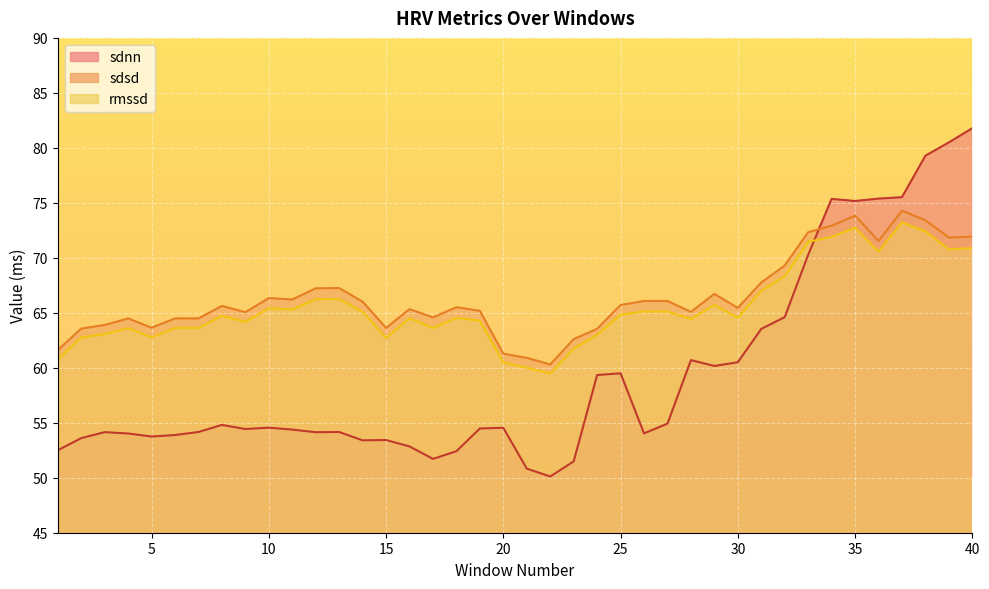

In rmssd, how many points are higher than both neighbors (excluding endpoints)?

11